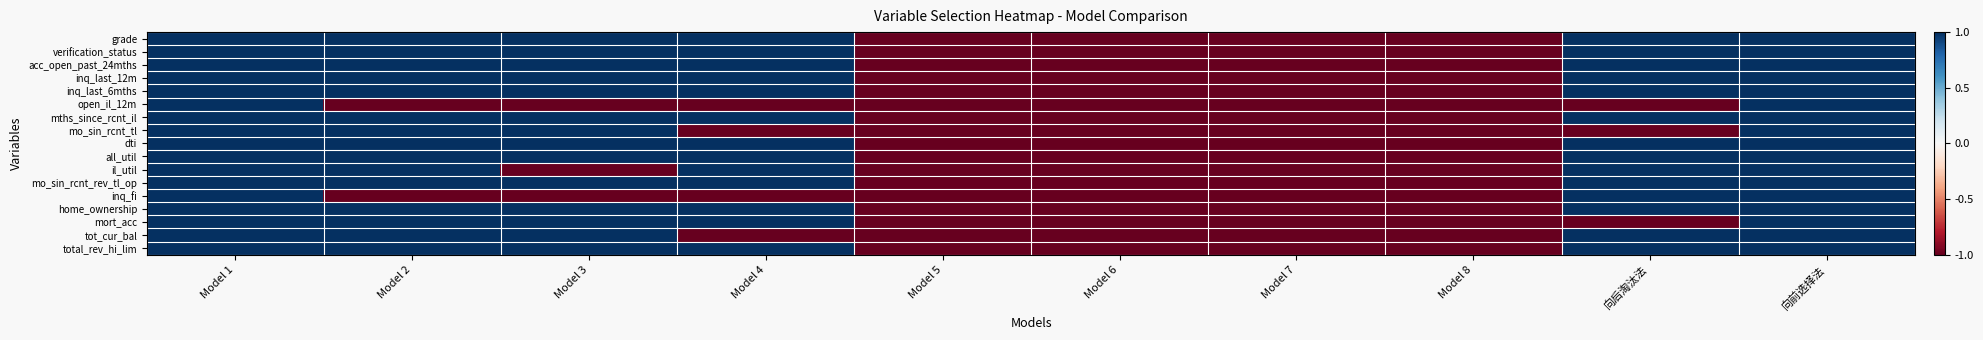

At how many categories does at least one series exceed 0?

6